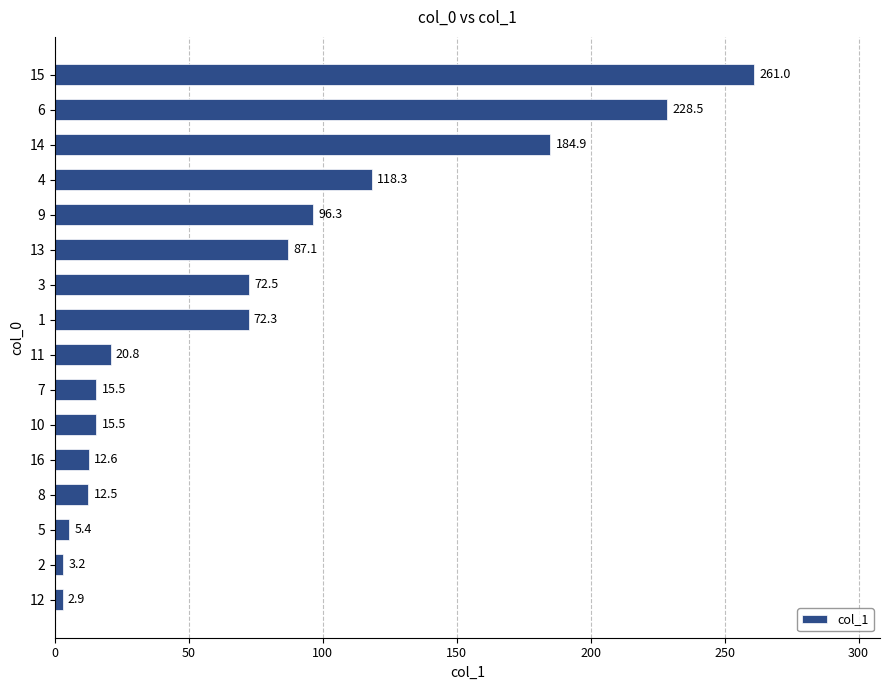

What is the sum of all values?

1209.3